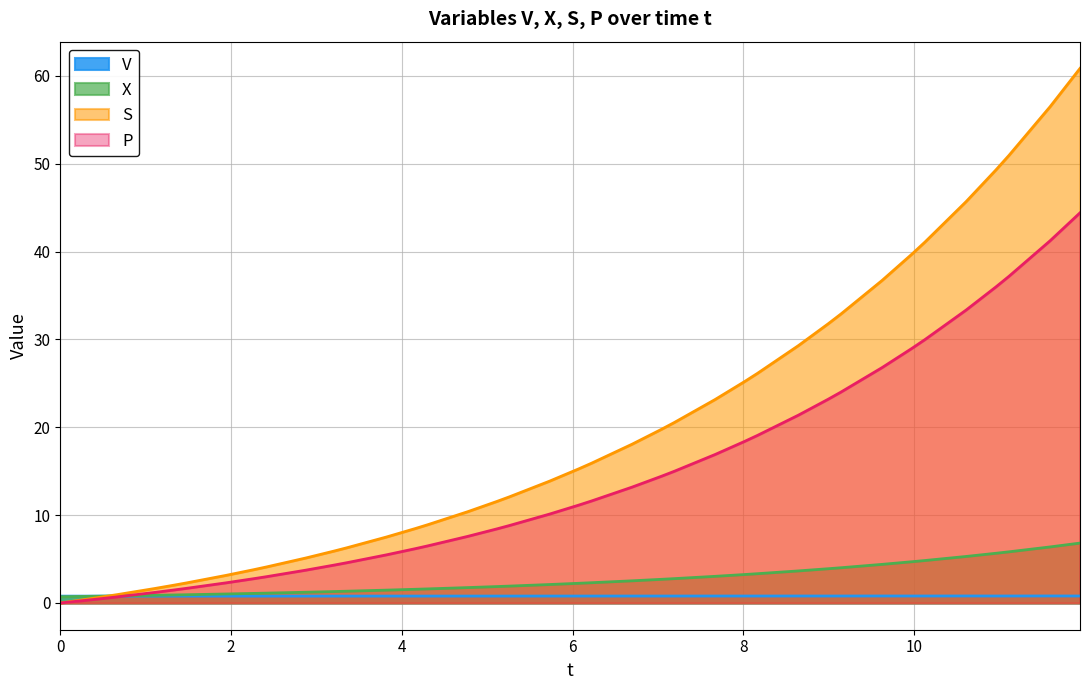

Which series has the widest spread of values?

S